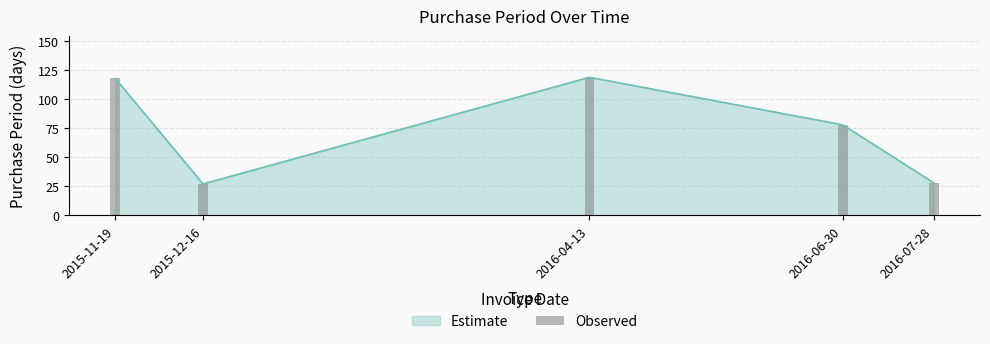

Where does the data first go above 78?

2015-11-19